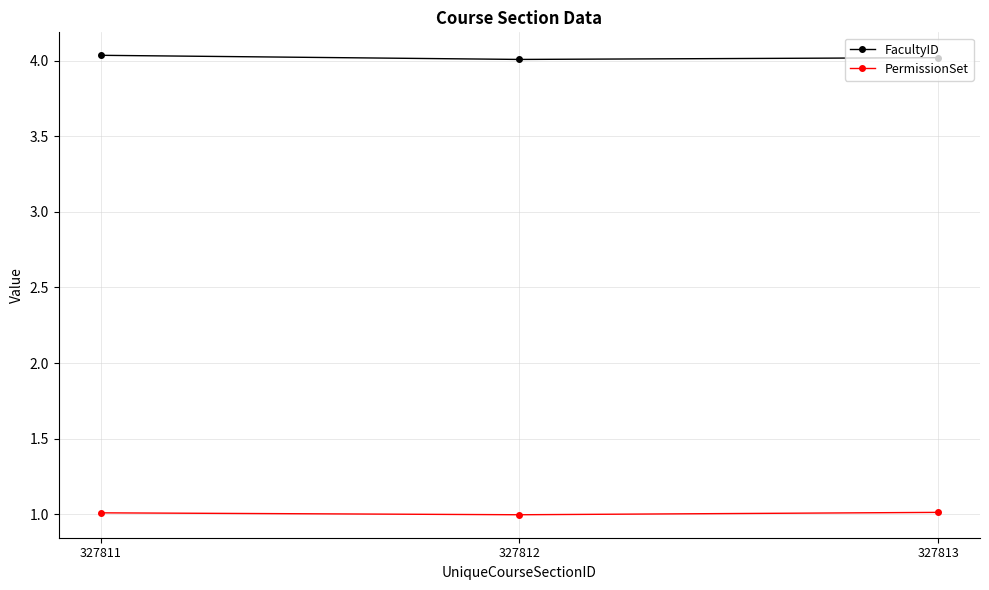

Count the PermissionSet values in the range 0 to 1.

1